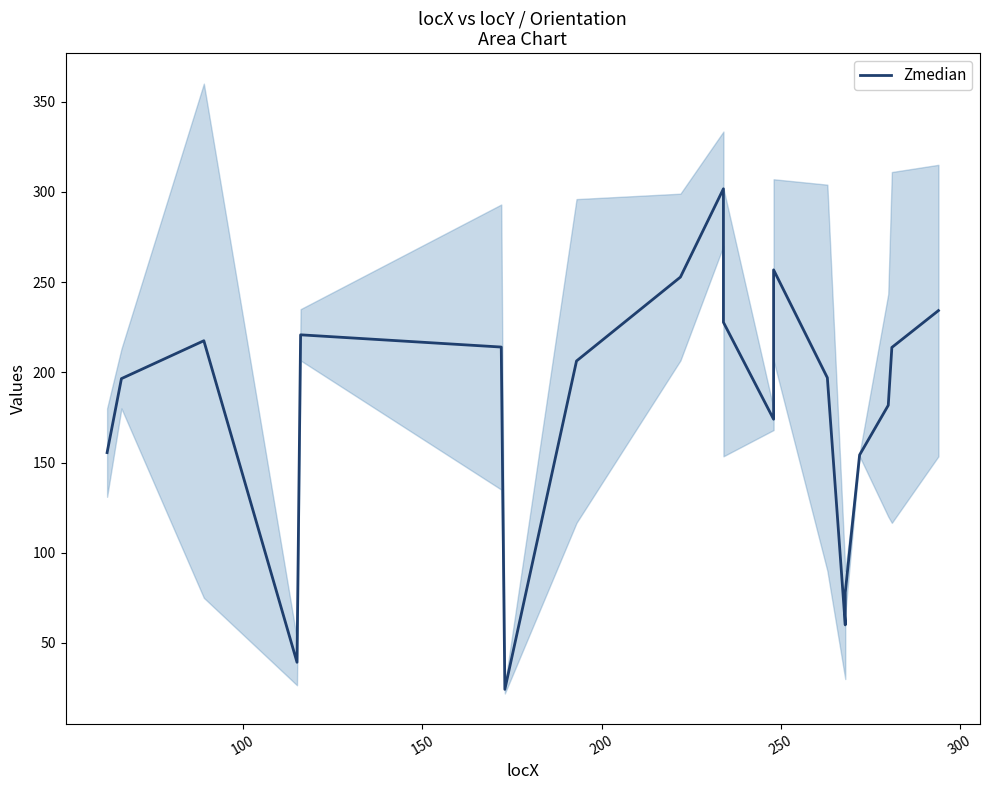

What is the value of the 16th point from the left?

78.0